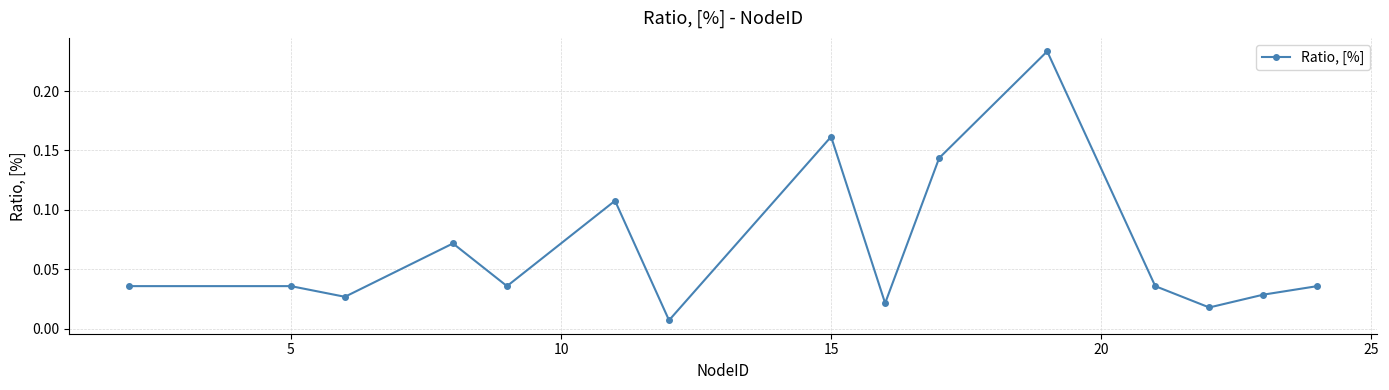

How many interior local valleys (lower than both neighbors) does the data have?

5